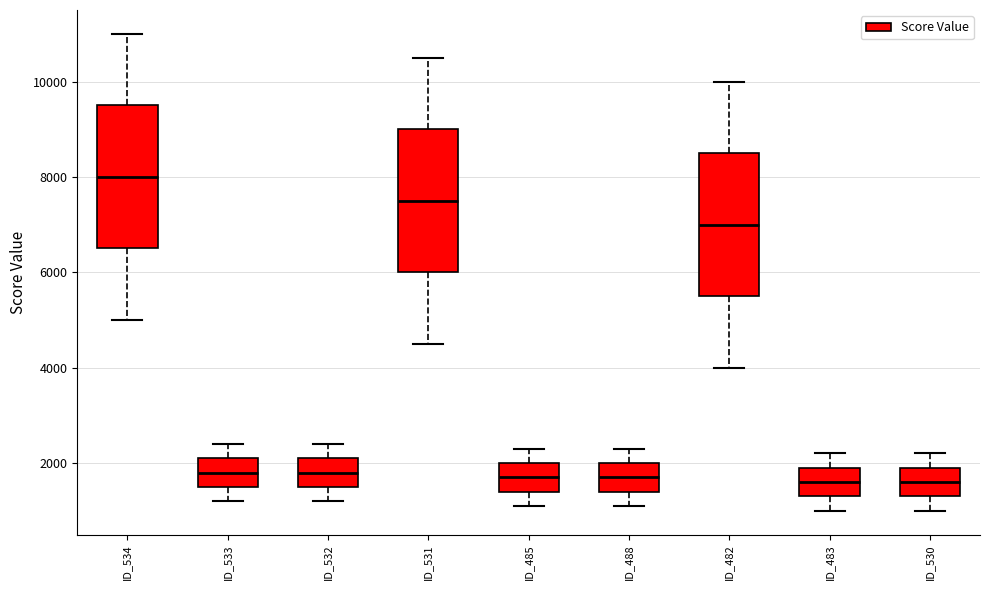

Reading left to right, transcribe this box plot: for each box, give where its median line is, the range the box spans, and where its two whiskers end, as read against the y-axis. The values are not printed on the chart, so give them approximately, as read against the axis.

ID_534: median 8000, box 6600 to 9600, whiskers 5000 to 11000
ID_533: median 1800, box 1600 to 2200, whiskers 1200 to 2400
ID_532: median 1800, box 1600 to 2200, whiskers 1200 to 2400
ID_531: median 7600, box 6000 to 9000, whiskers 4600 to 10600
ID_485: median 1800, box 1400 to 2000, whiskers 1200 to 2400
ID_488: median 1800, box 1400 to 2000, whiskers 1200 to 2400
ID_482: median 7000, box 5600 to 8600, whiskers 4000 to 10000
ID_483: median 1600, box 1400 to 2000, whiskers 1000 to 2200
ID_530: median 1600, box 1400 to 2000, whiskers 1000 to 2200